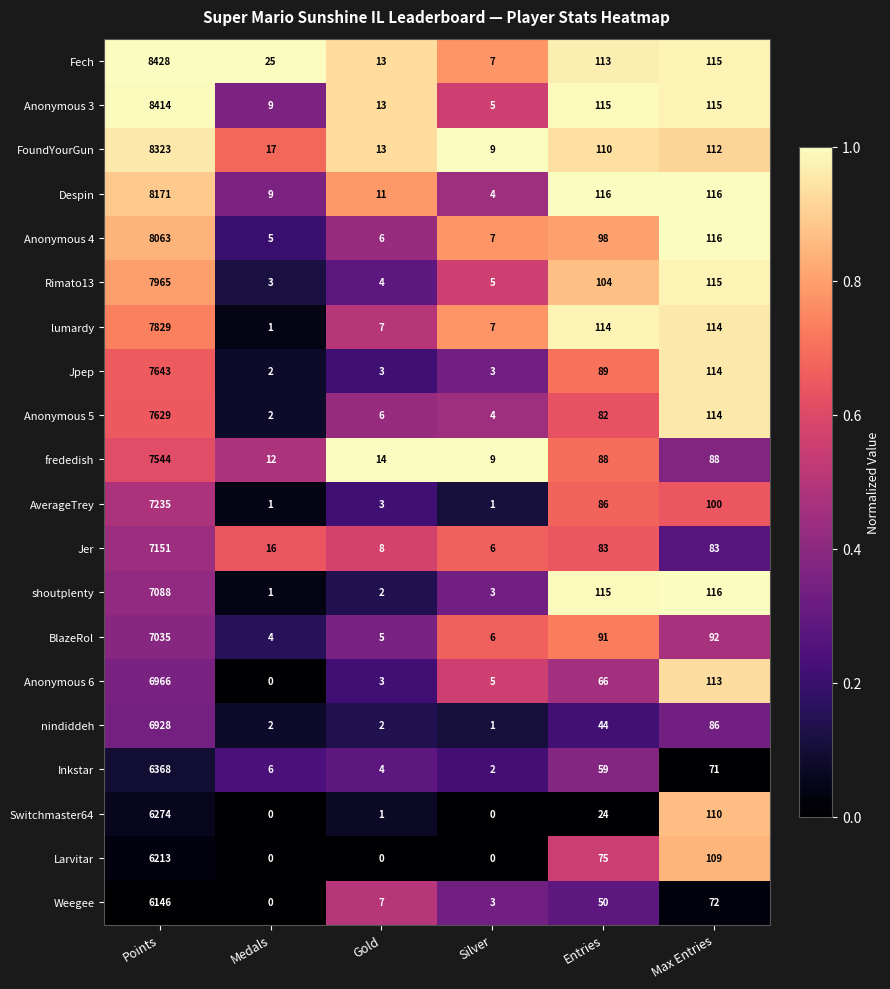

How many data points does each series have?

6